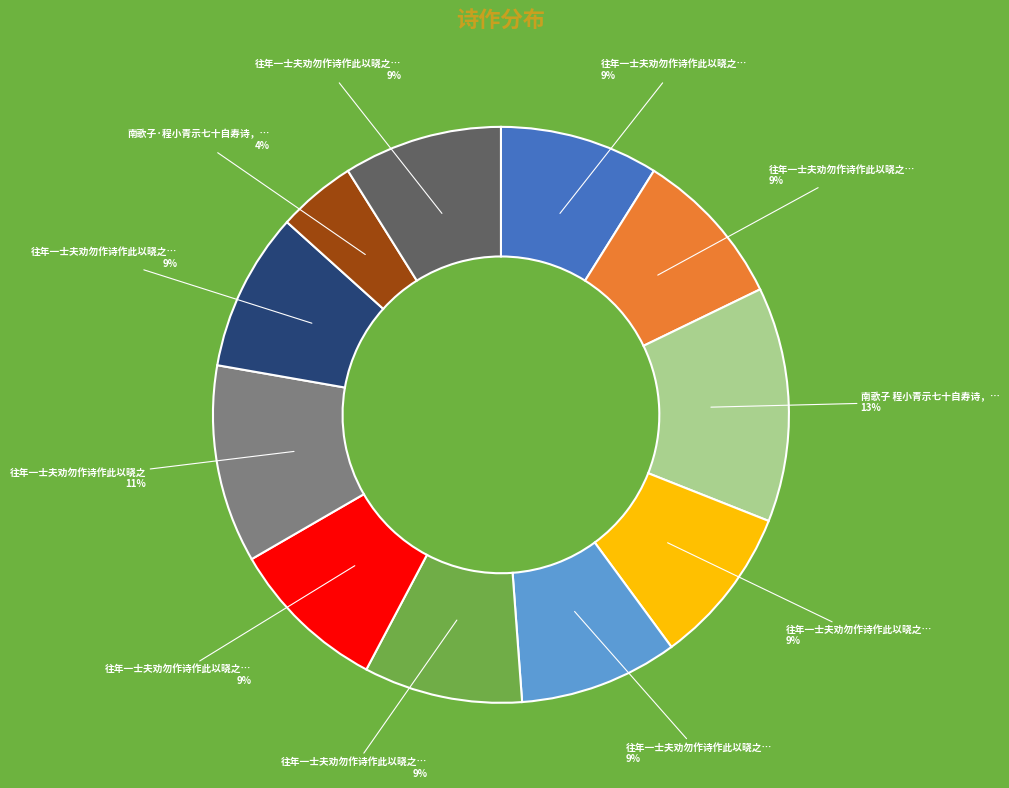

To the nearest percent, what is the difference between the largest and smallest slice percentages?

9%